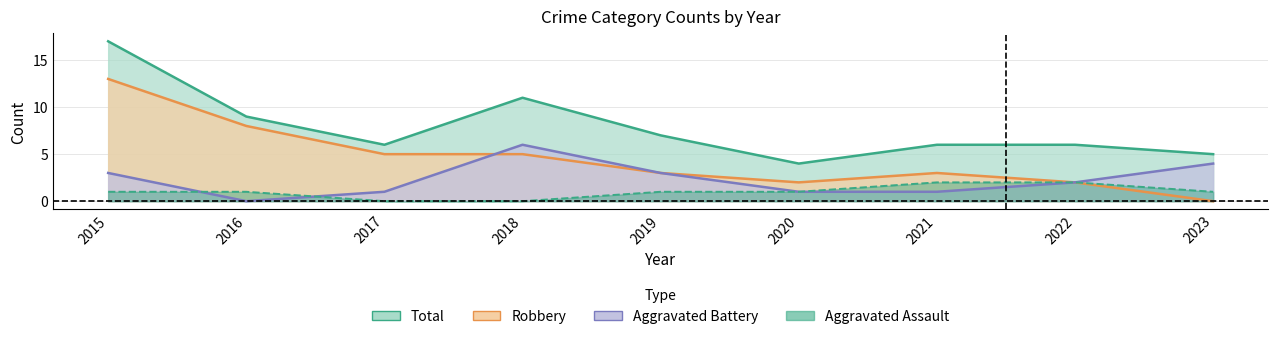

What is the sum of all Total values?

71